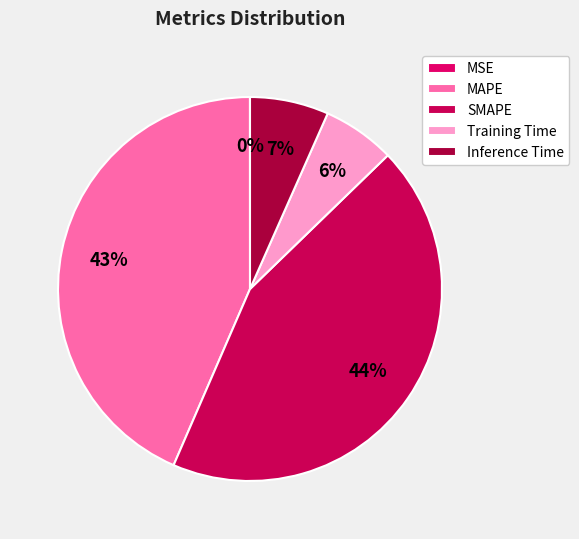

To the nearest percent, what is the combined percentage of SMAPE and MAPE?

87%